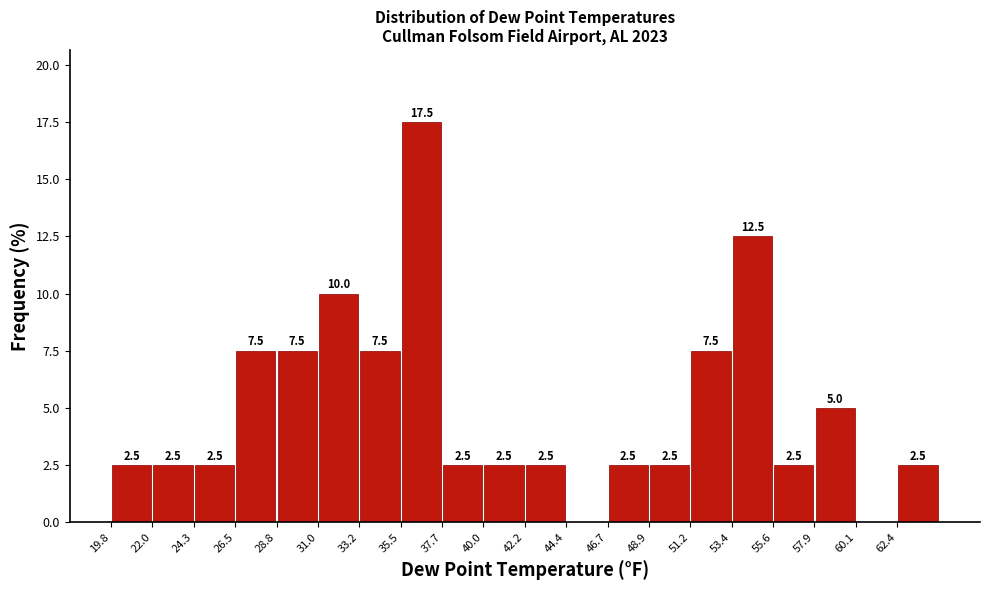

Which range on the x-axis has the tallest bar?

35.5 to 37.5